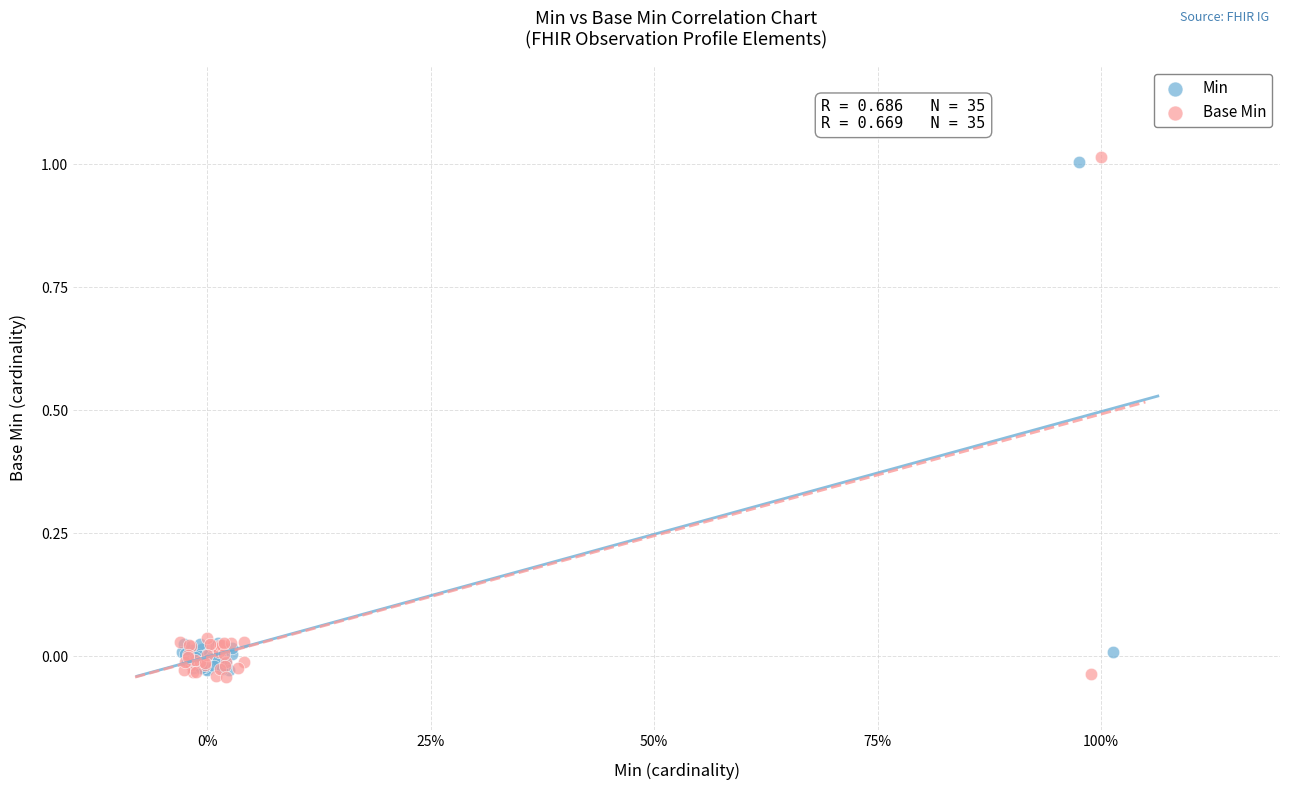

Which series has the widest spread of Y values?

Base Min